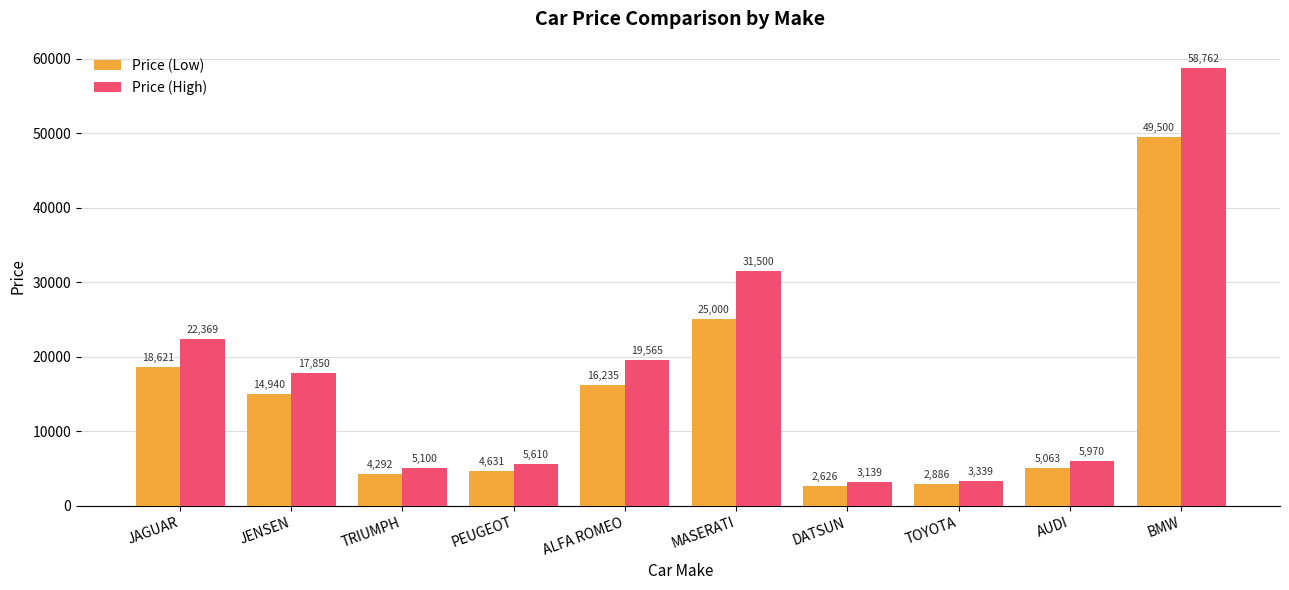

Reading left to right, extract all data points from this chart.

Price (Low): 18621	14940	4292	4631	16235	25000	2626	2886	5063	49500
Price (High): 22369	17850	5100	5610	19565	31500	3139	3339	5970	58762